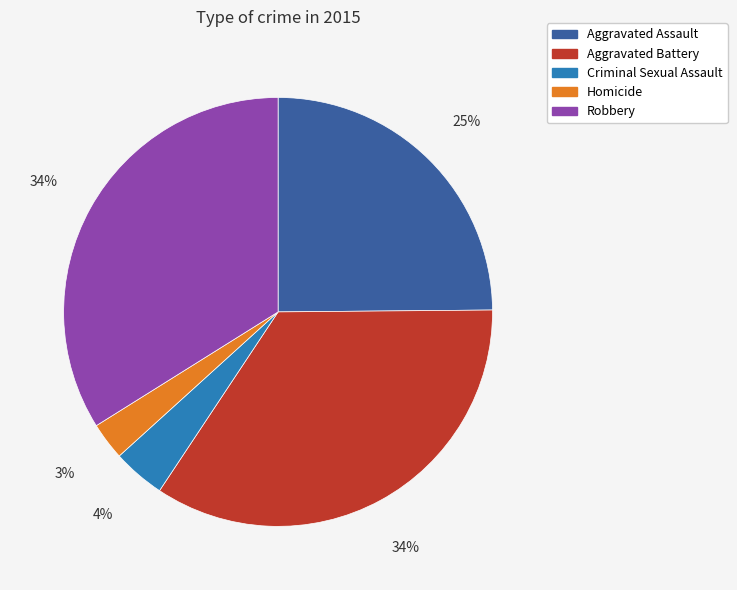

To the nearest percent, what percentage of the pie is Aggravated Assault?

25%